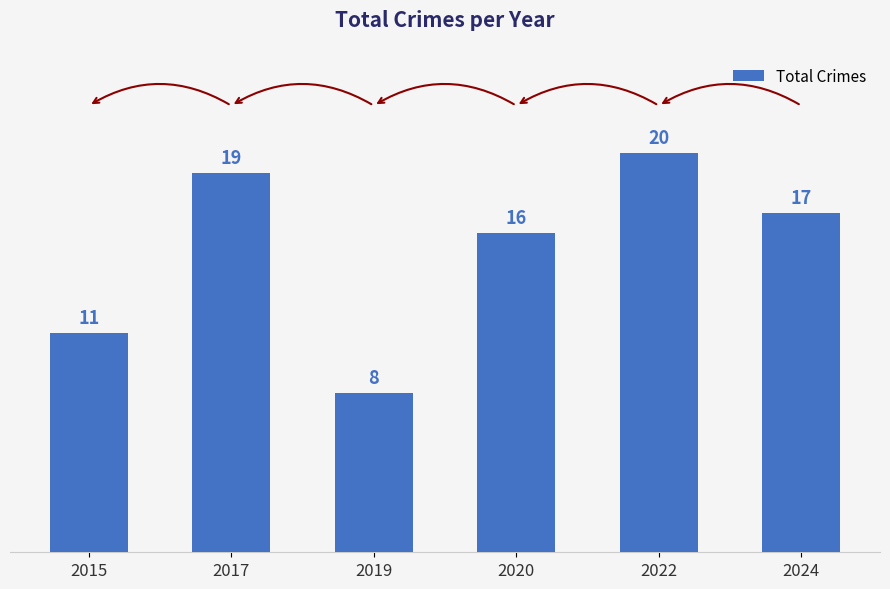

Rank the categories by value from highest to lowest.

2022, 2017, 2024, 2020, 2015, 2019